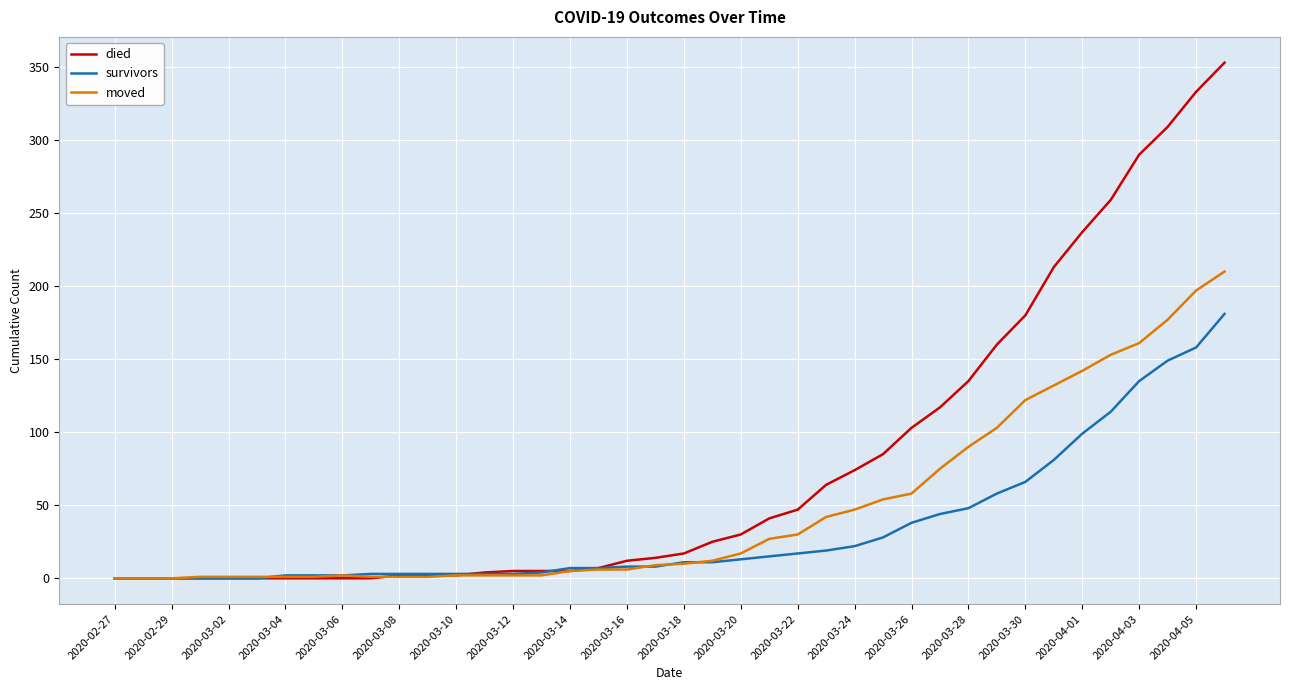

What is the highest value of the moved series?

210